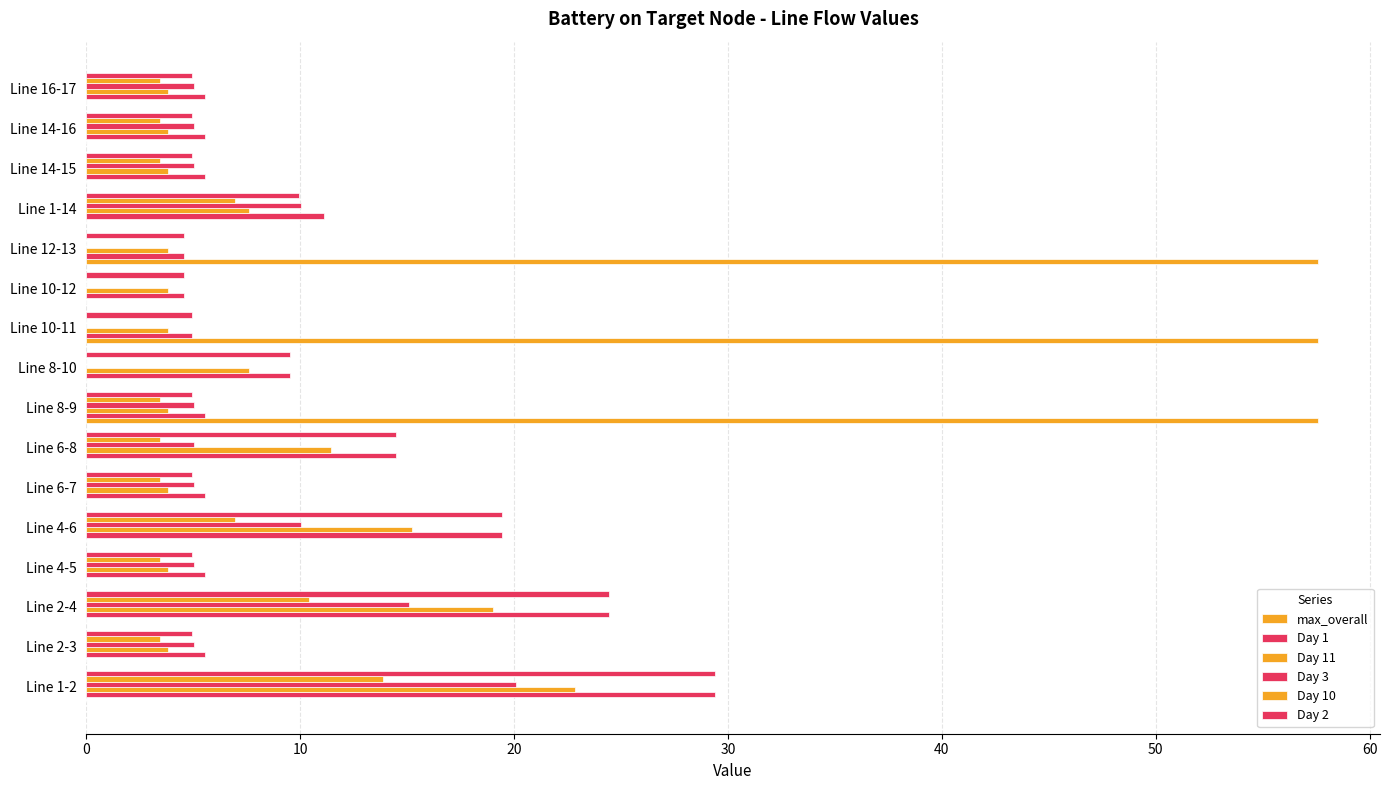

At how many categories does at least one series exceed 44?

3